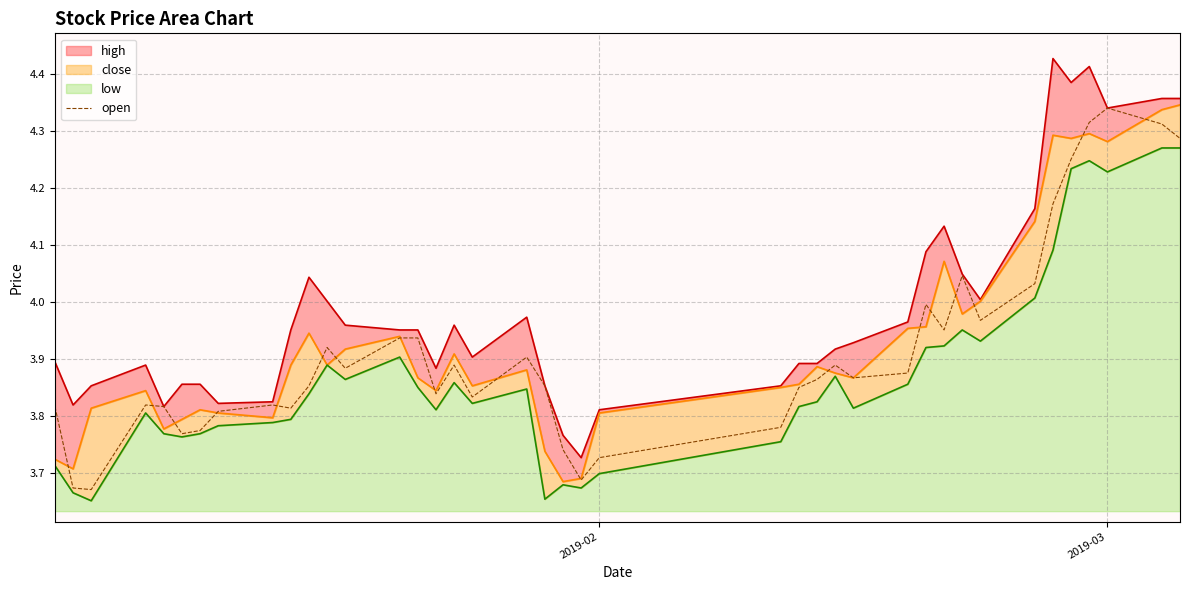

How many lines are shown in the chart?

1